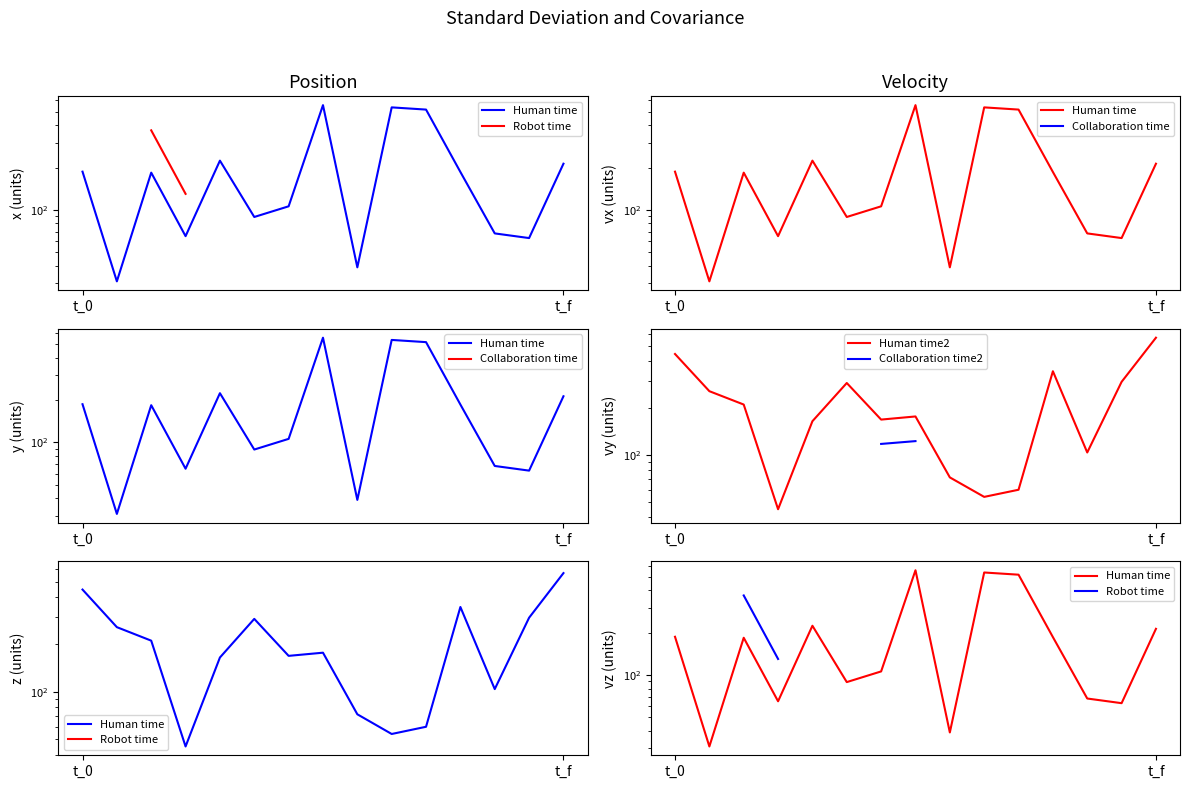

Which series has the widest spread of values?

Human time